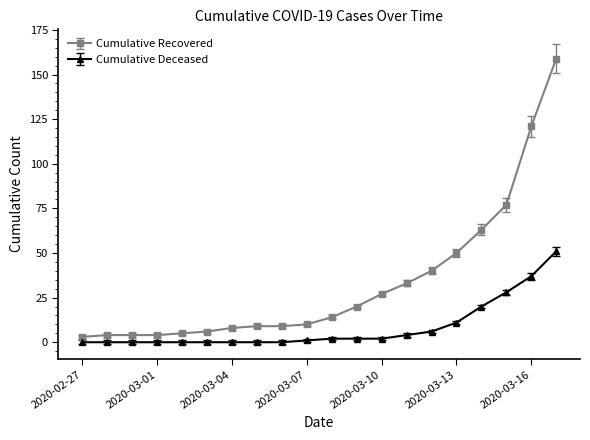

What is the value of the Cumulative Deceased point at the 17th from the left?

20